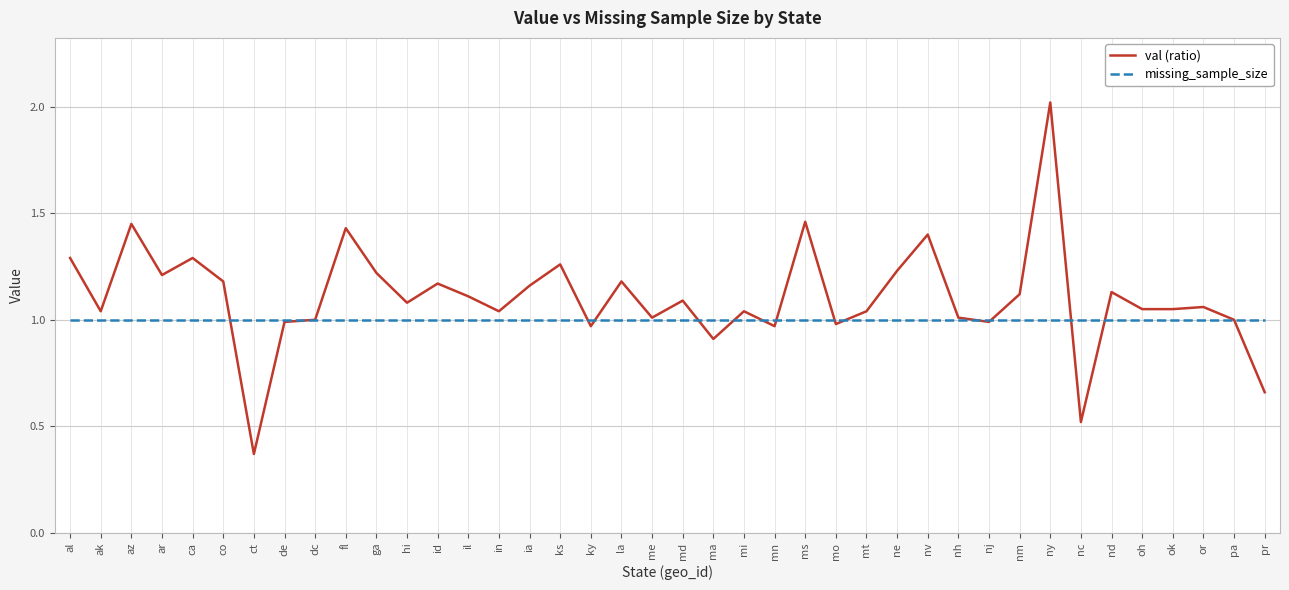

What position from the left is pr?

40